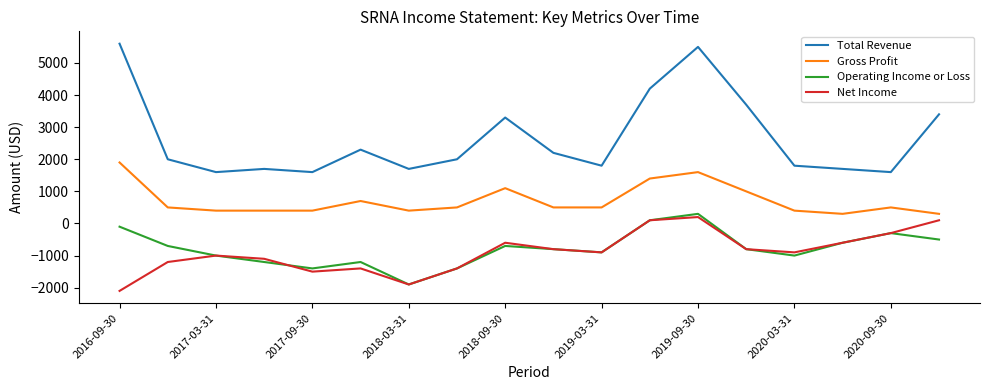

What is the difference between the maximum and minimum values in the Total Revenue series?

4000